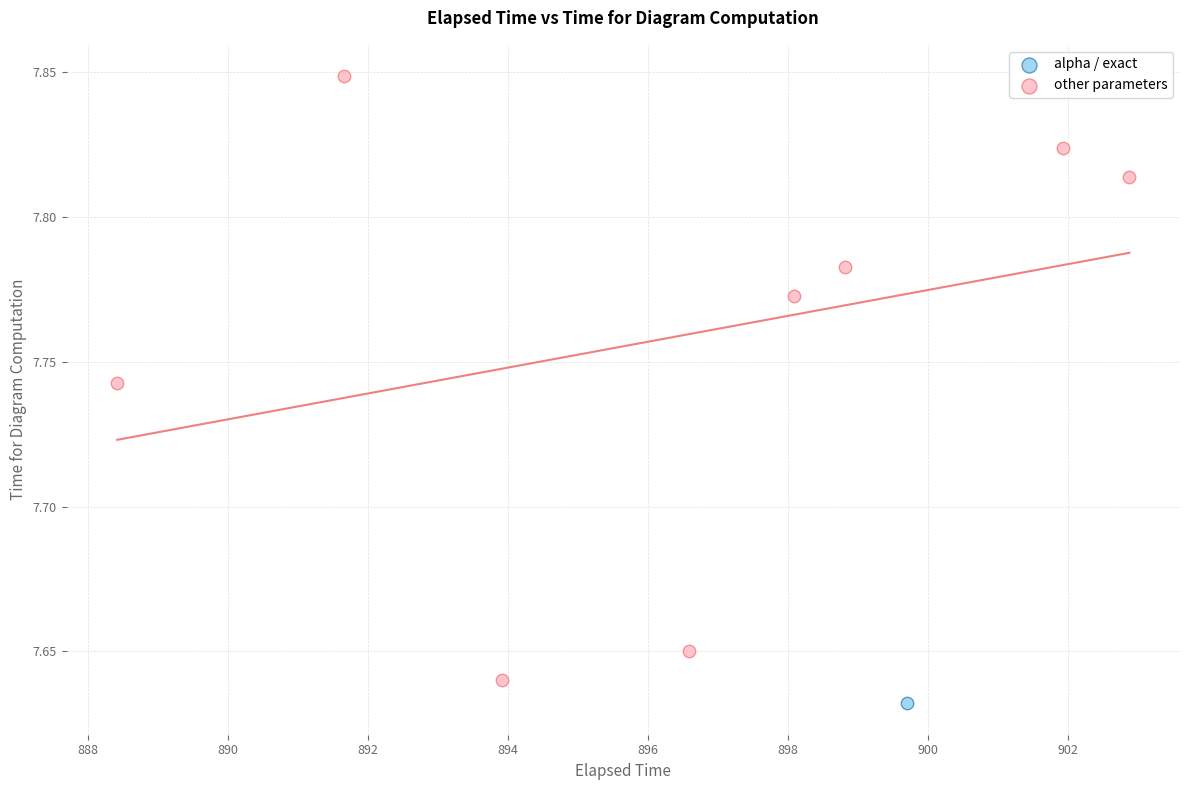

What are all the series names shown in the legend?

alpha / exact, other parameters